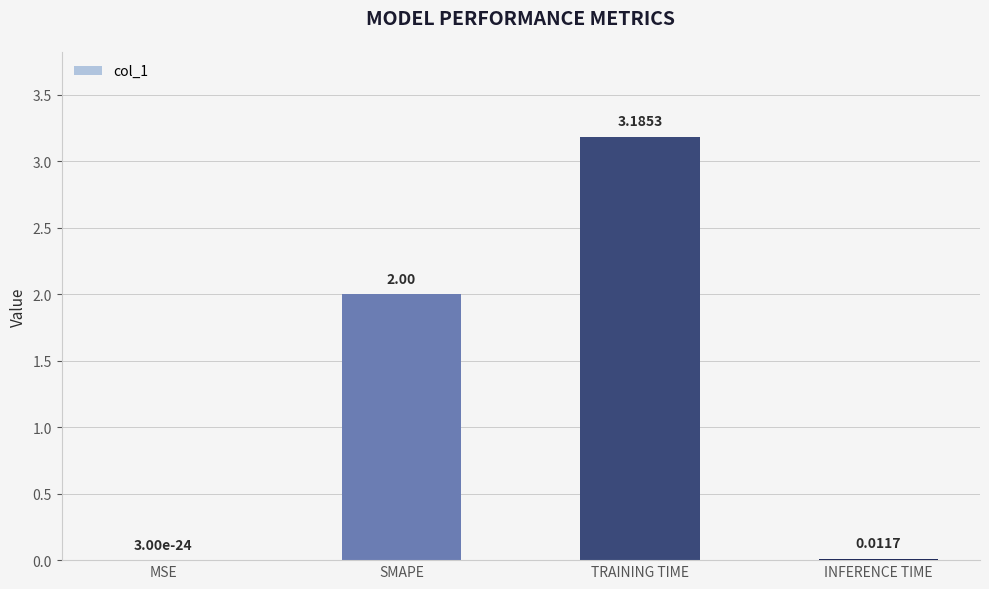

Which label corresponds to the largest value in the chart?

TRAINING TIME